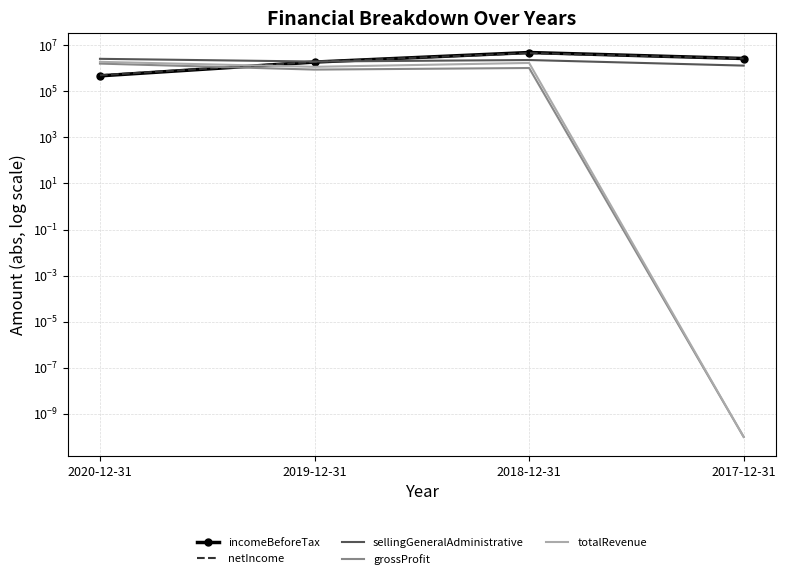

What is the label of the 3rd point from the right?

2019-12-31